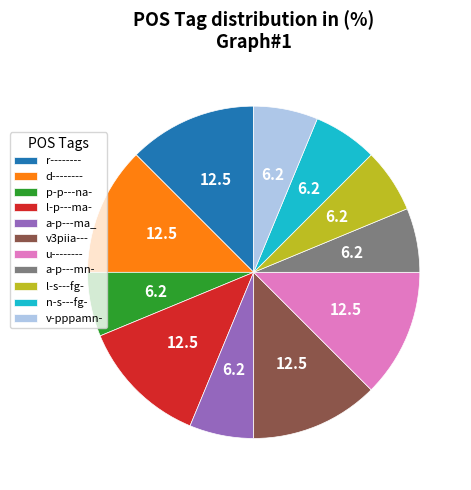

Do l-p---ma- and a-p---mn- together represent more than half of the pie?

No